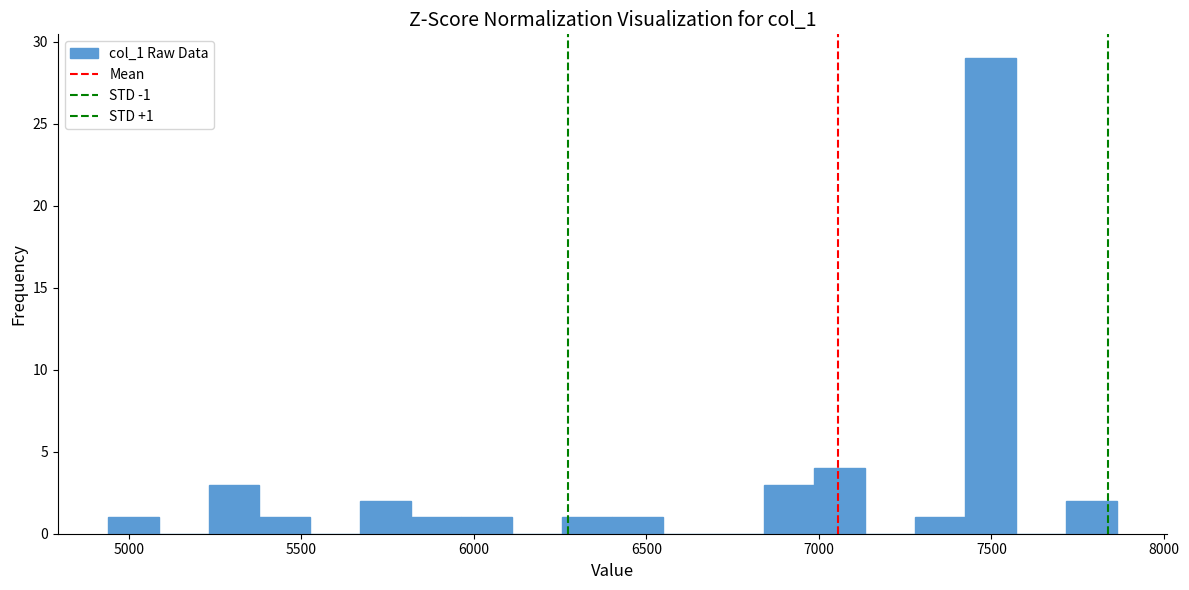

Read against the x-axis, roughly where is the centre of the tallest bar?

7500